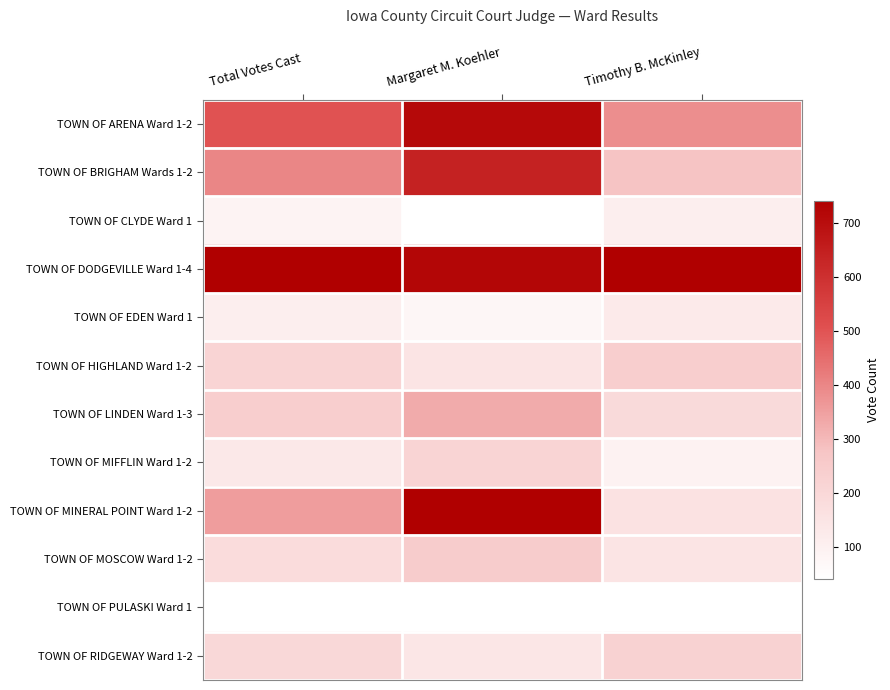

What is the greatest value displayed?

1.0